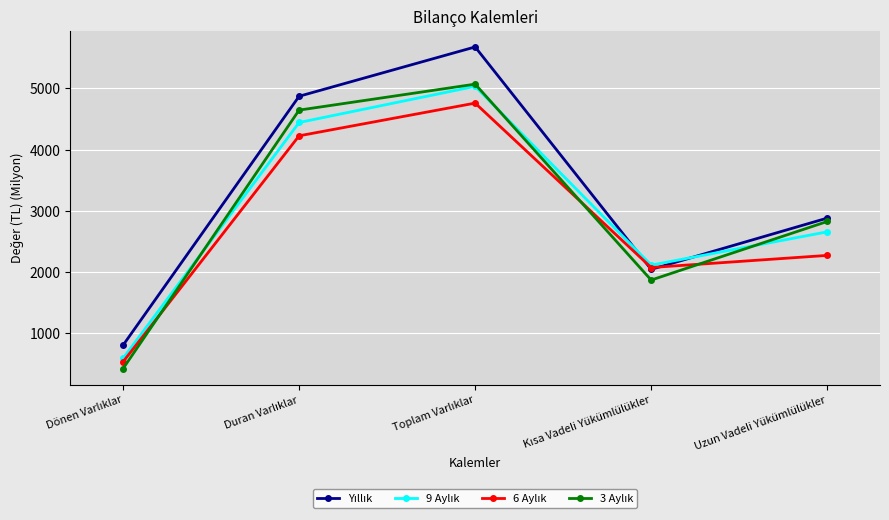

What is the smallest value displayed?

424.0